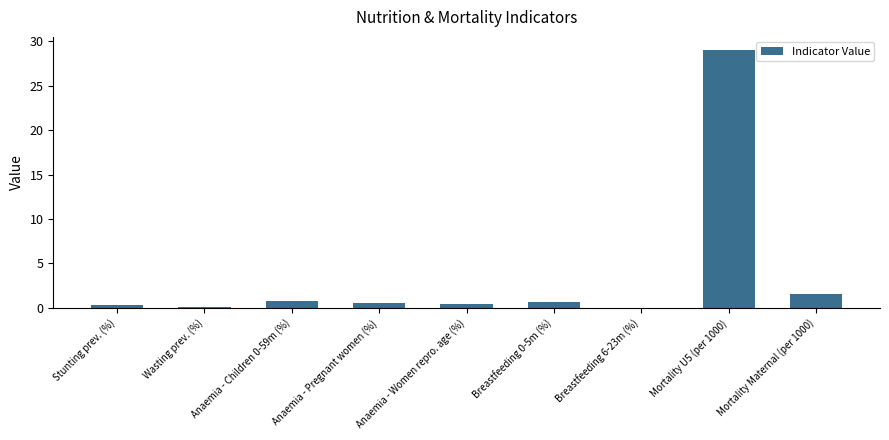

True or false: the data shows 29.0 at Mortality U5 (per 1000).

True